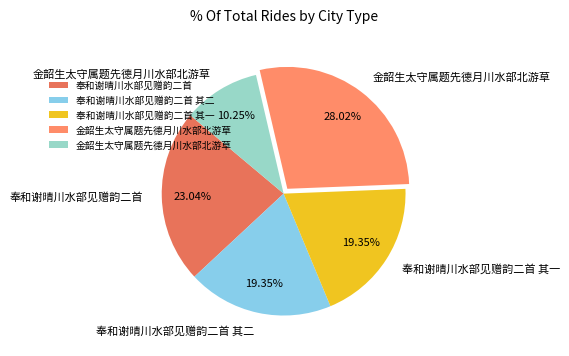

How many segments does this pie chart have?

5